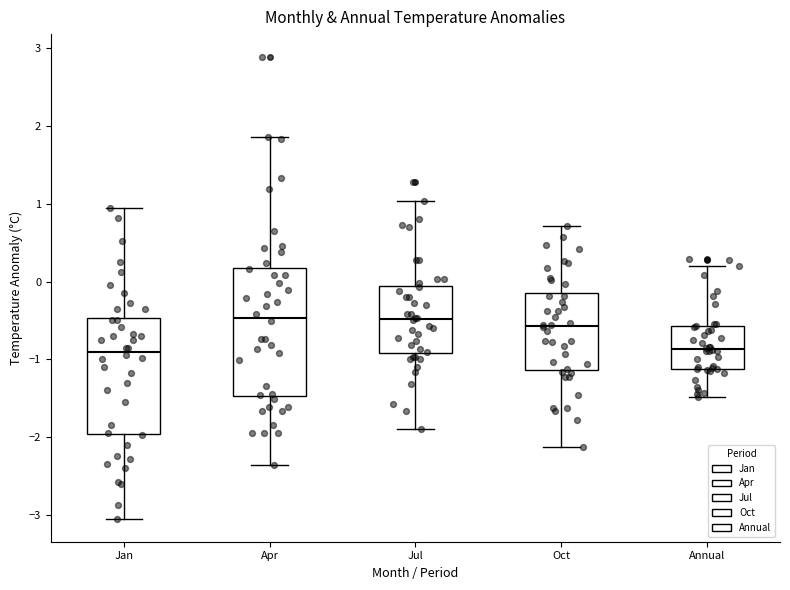

Reading left to right, read every box against the y-axis: the position of its median line, the range the box covers, and the ends of its whiskers. The values are not printed on the chart, so give them approximately, as read against the axis.

Jan: median -0.9, box -2.0 to -0.5, whiskers -3.0 to 1.0
Apr: median -0.5, box -1.5 to 0.2, whiskers -2.4 to 1.9
Jul: median -0.5, box -0.9 to -0.1, whiskers -1.9 to 1.0
Oct: median -0.6, box -1.1 to -0.1, whiskers -2.1 to 0.7
Annual: median -0.9, box -1.1 to -0.6, whiskers -1.5 to 0.2